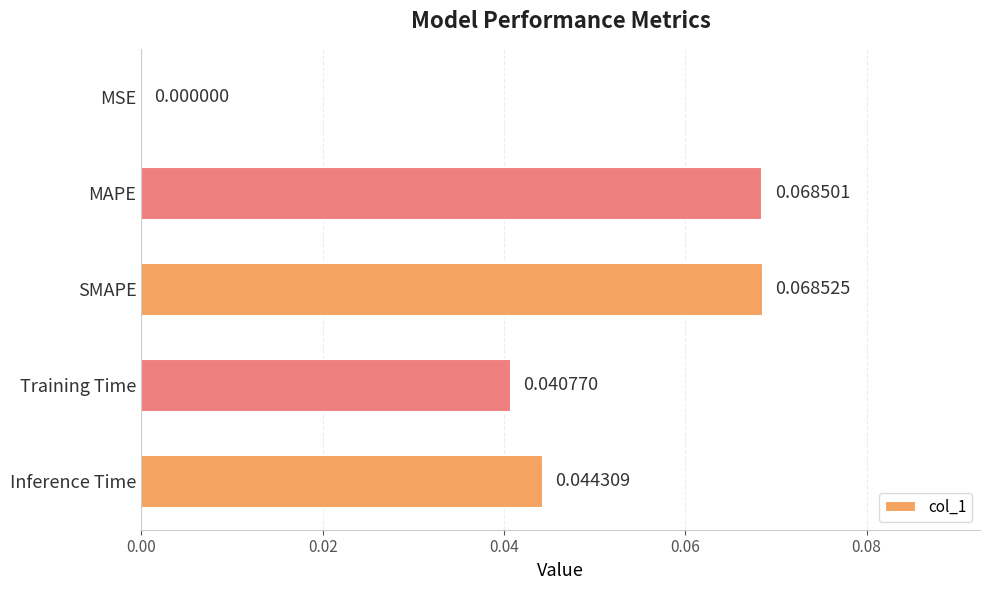

At which label is the value closest to 0?

MSE